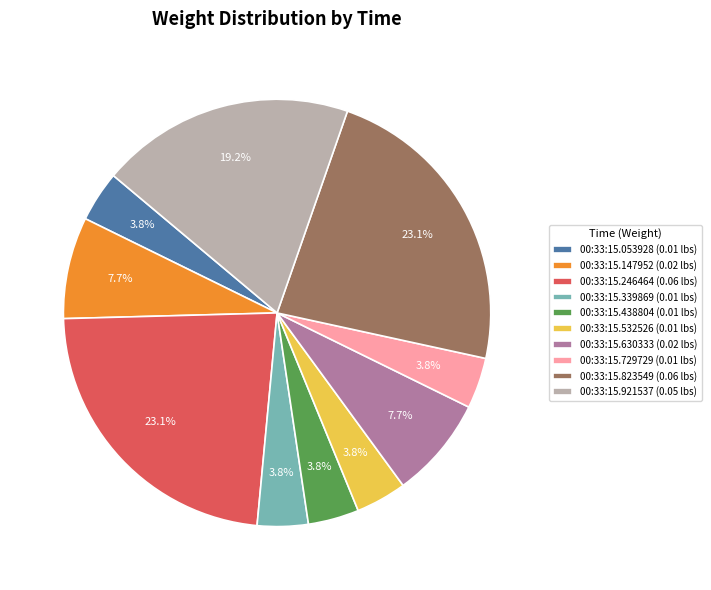

How many slices are in this pie chart?

10